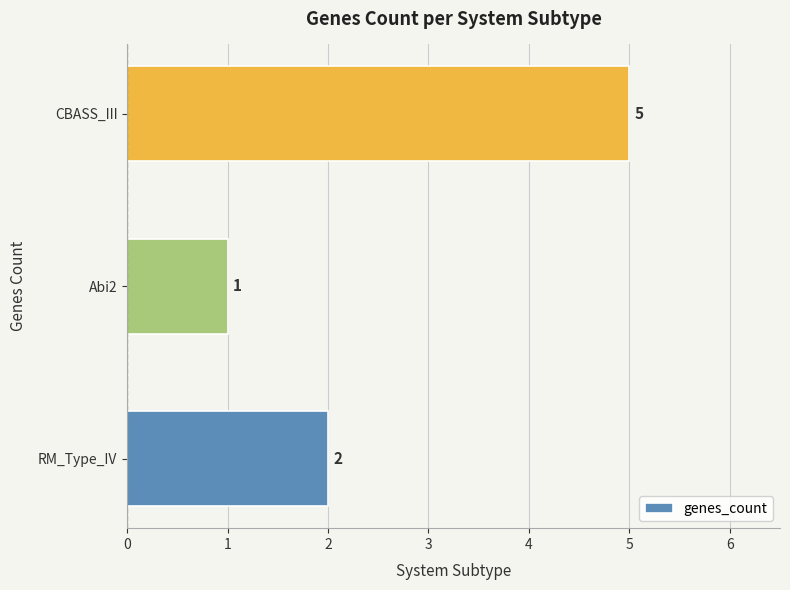

Are the bars horizontal?

Yes